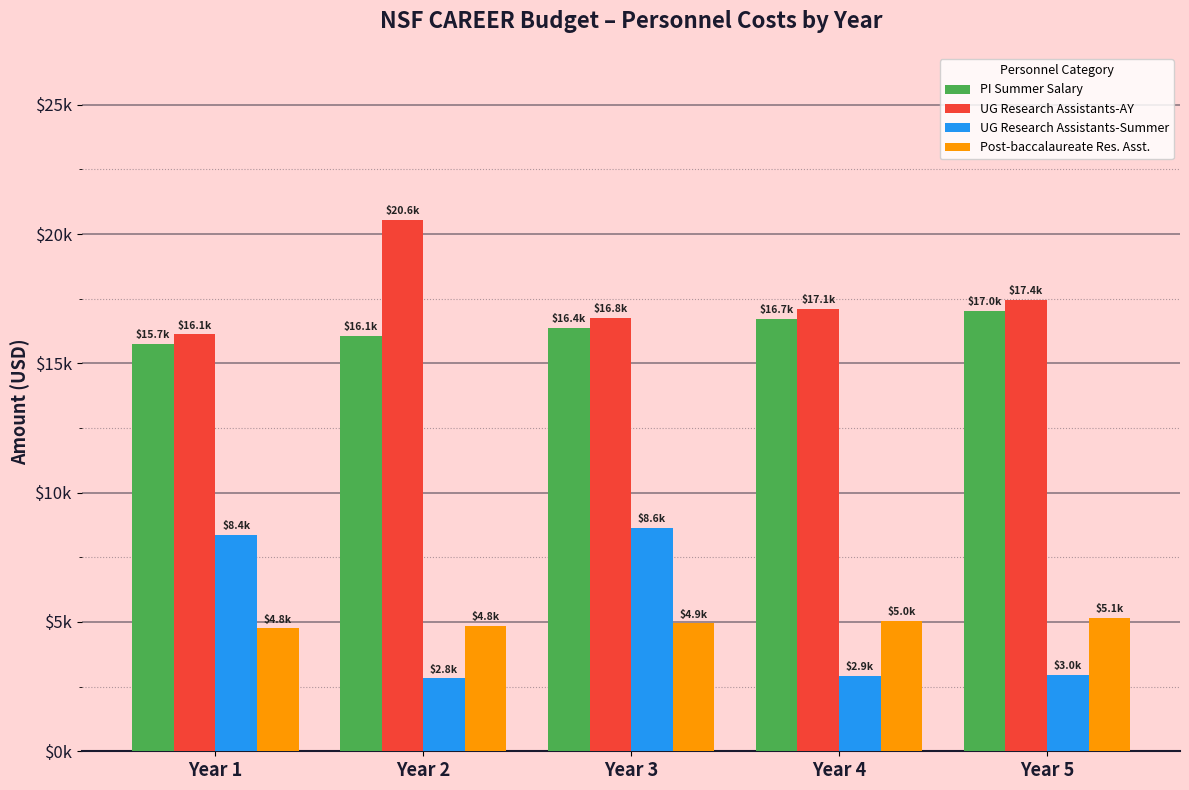

Are the bars grouped side by side (vs. stacked)?

Yes